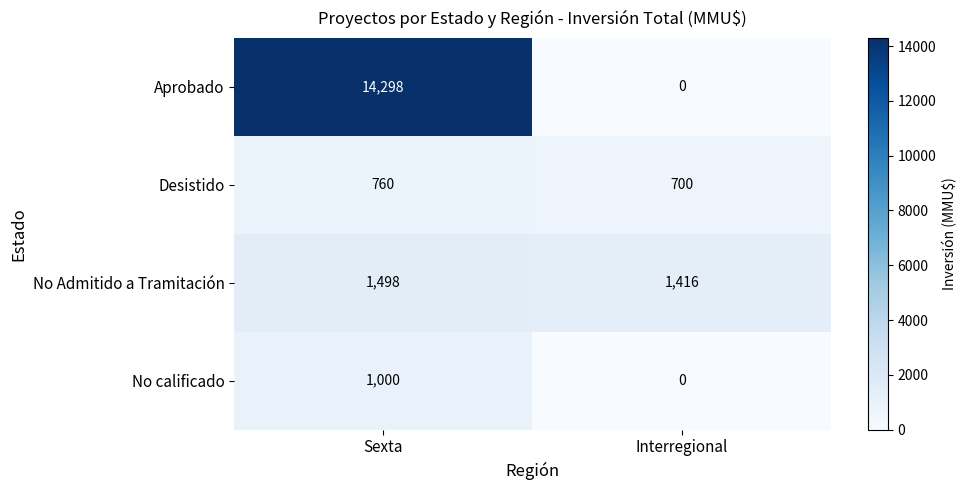

How many data points does each series have?

2